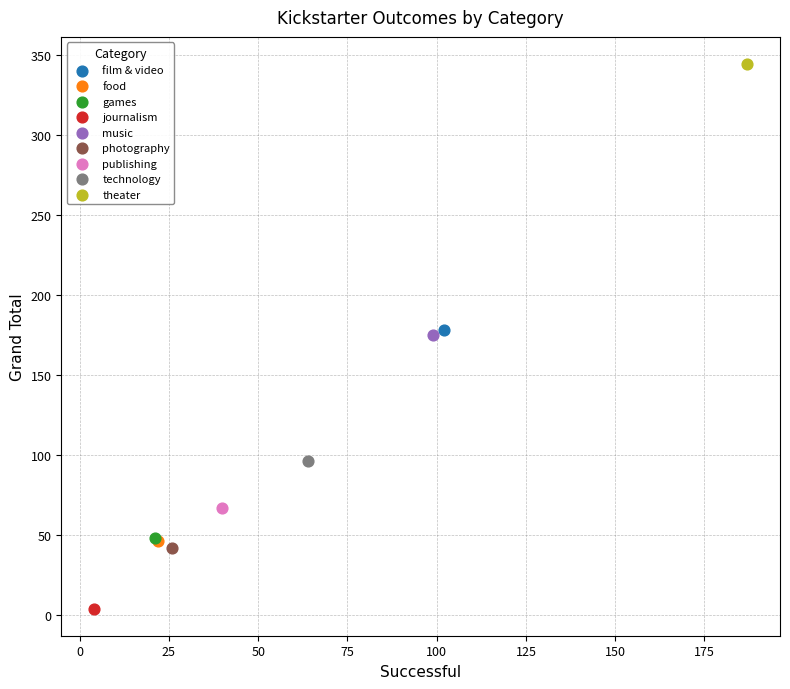

Which series reaches the maximum Y coordinate?

theater